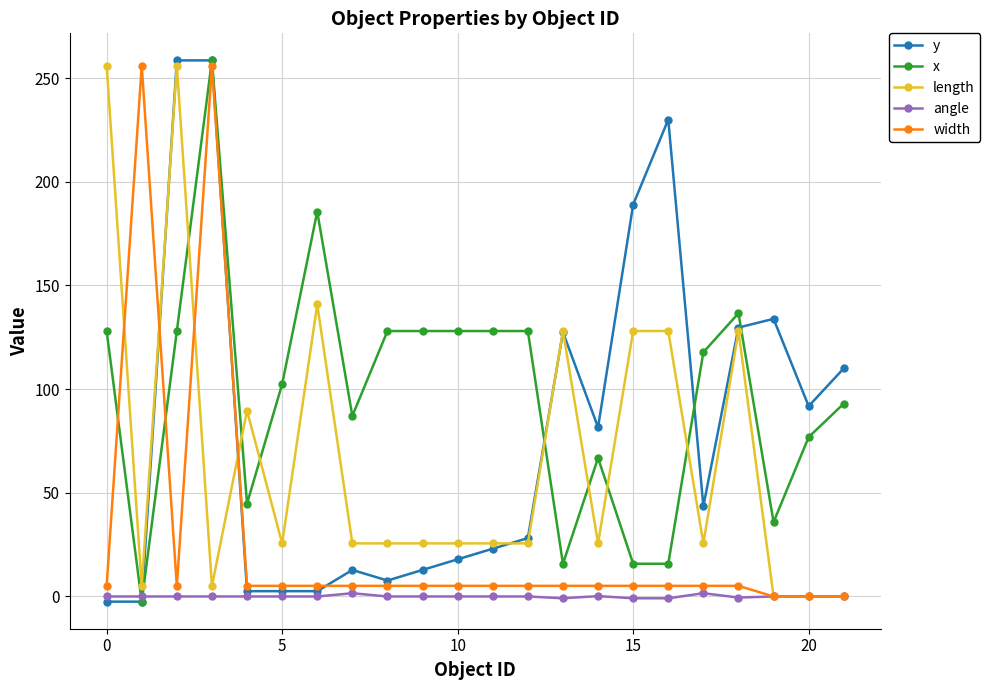

True or false: x has more than 0 points higher than both neighbors.

True